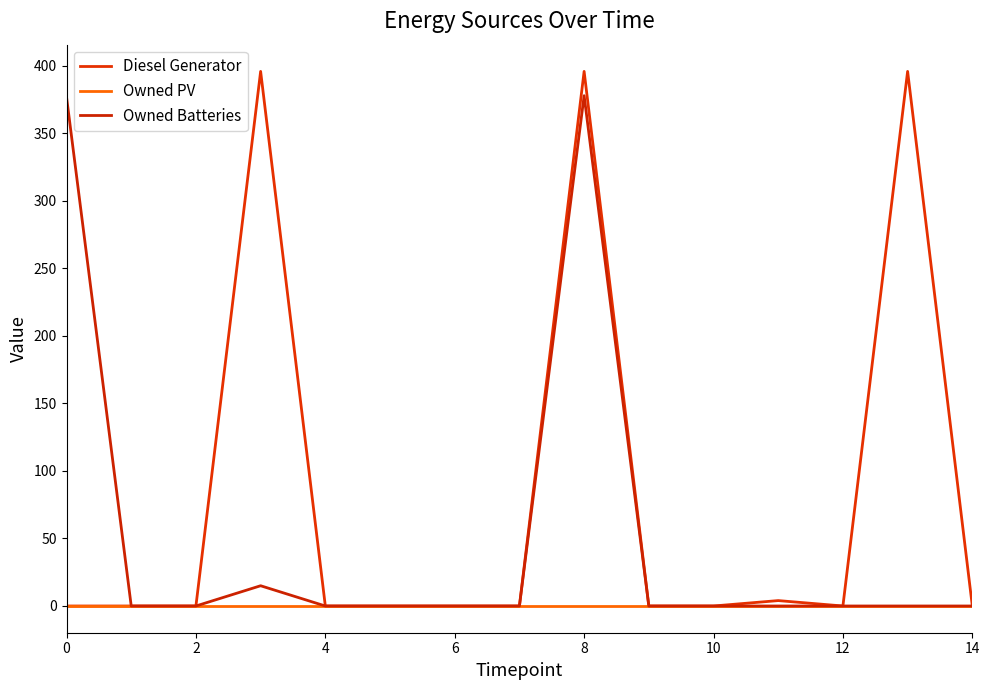

How many lines are shown in the chart?

3